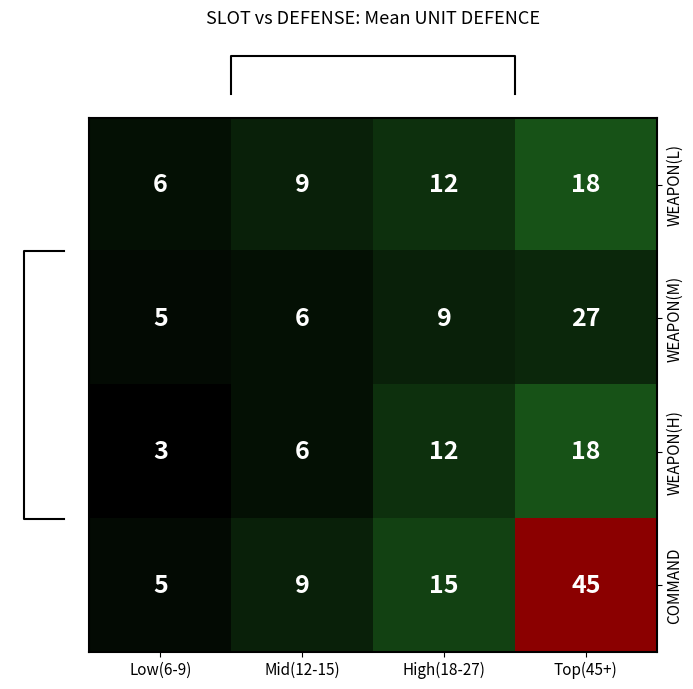

Which series changed the most between Low(6-9) and Mid(12-15)?

COMMAND